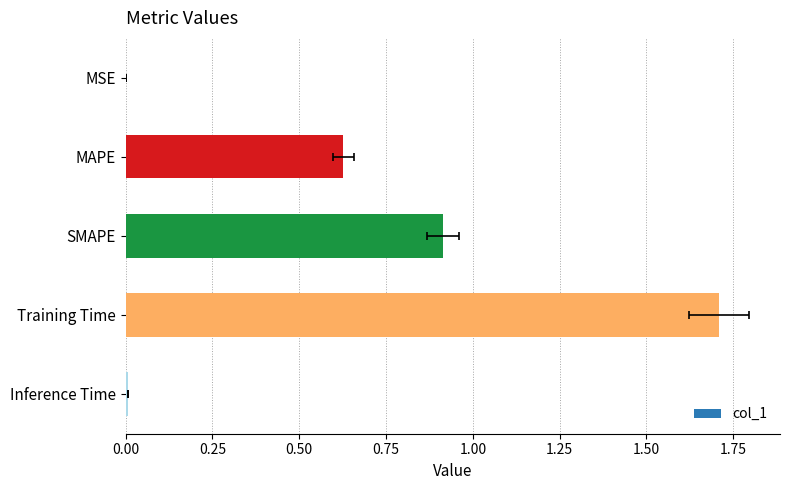

What is the difference between the maximum and minimum values?

1.7